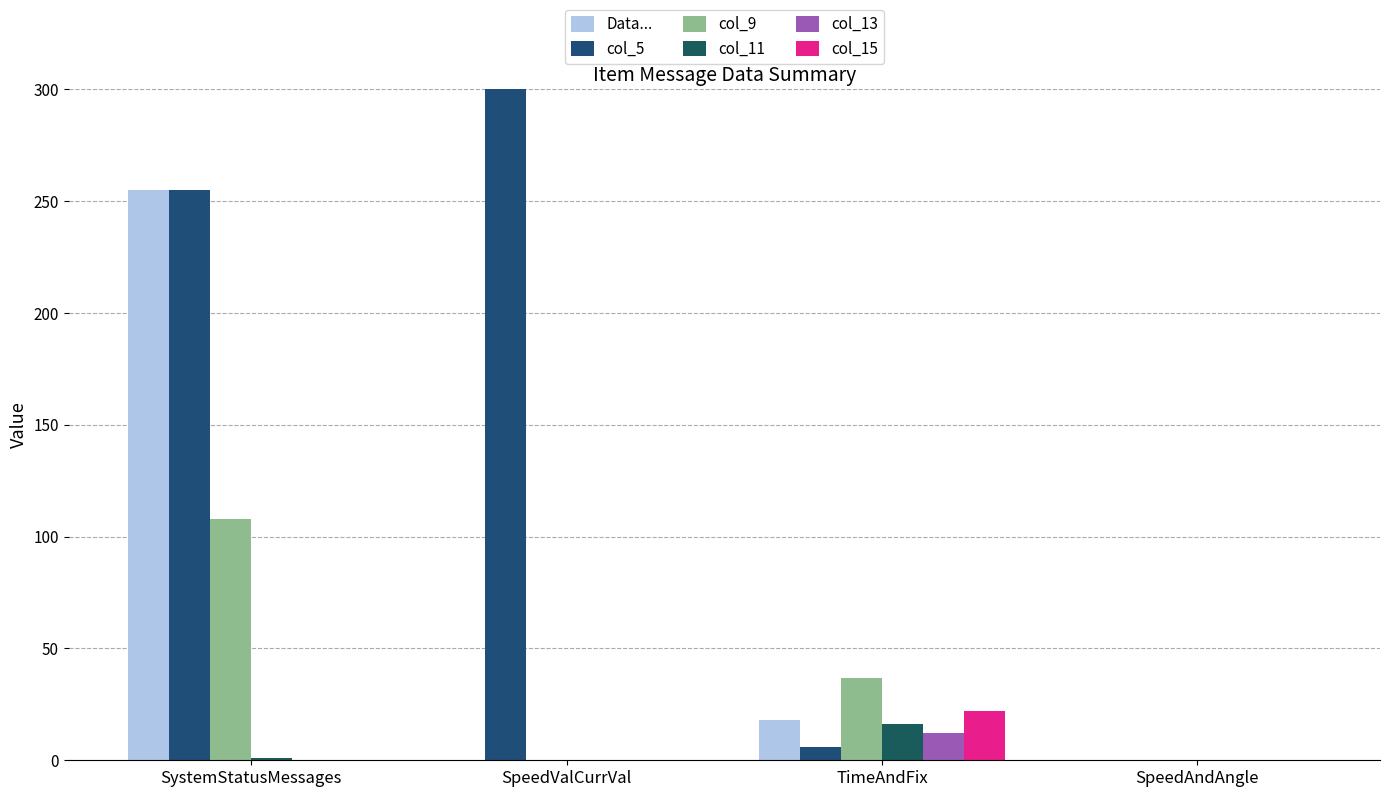

What is the label of the 4th bar from the left?

SpeedAndAngle